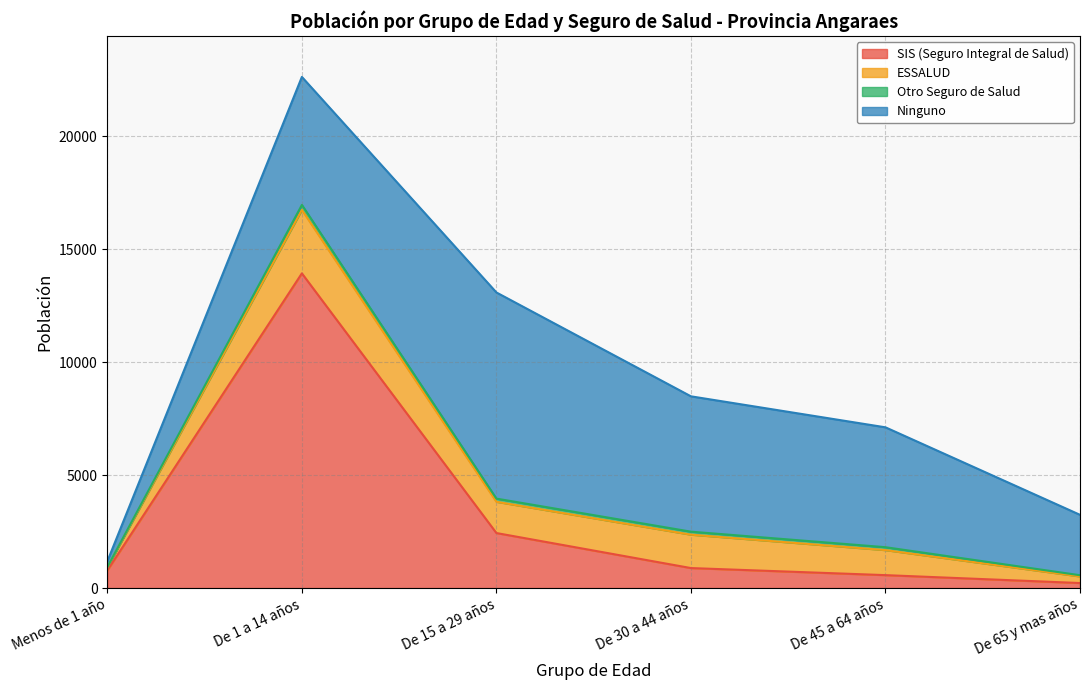

What is the sum of all Otro Seguro de Salud values?

687